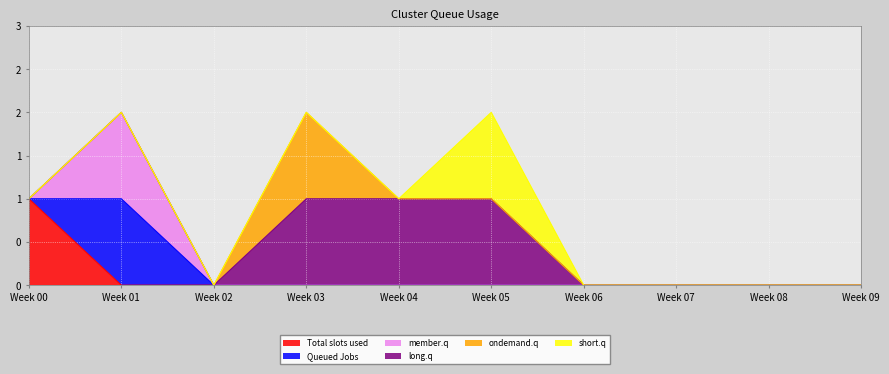

True or false: long.q and Queued Jobs intersect in this chart.

False